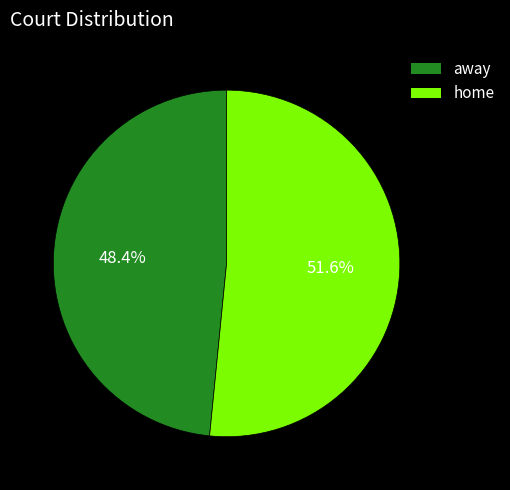

To the nearest percent, what percentage of the pie is home?

52%